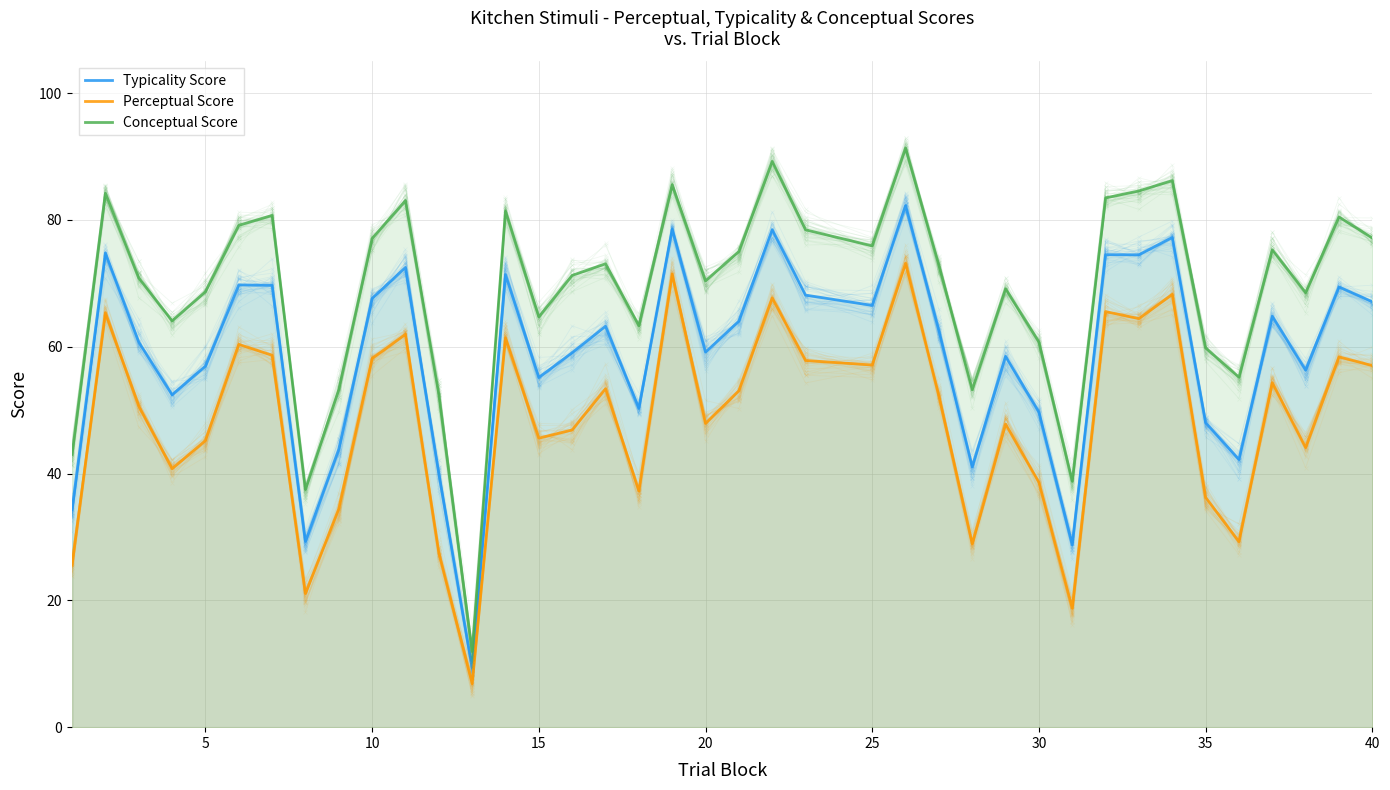

What is the maximum value for Typicality Score?

82.3